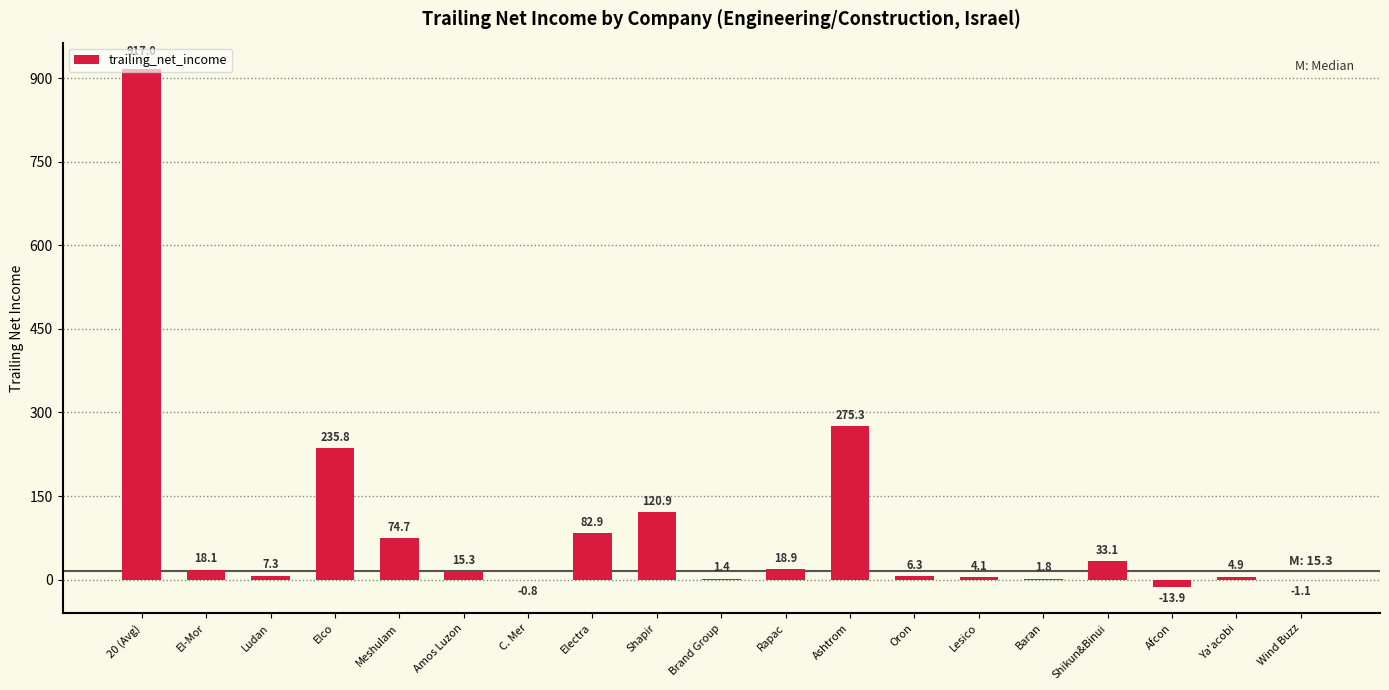

At which label is the value closest to 451?

Ashtrom